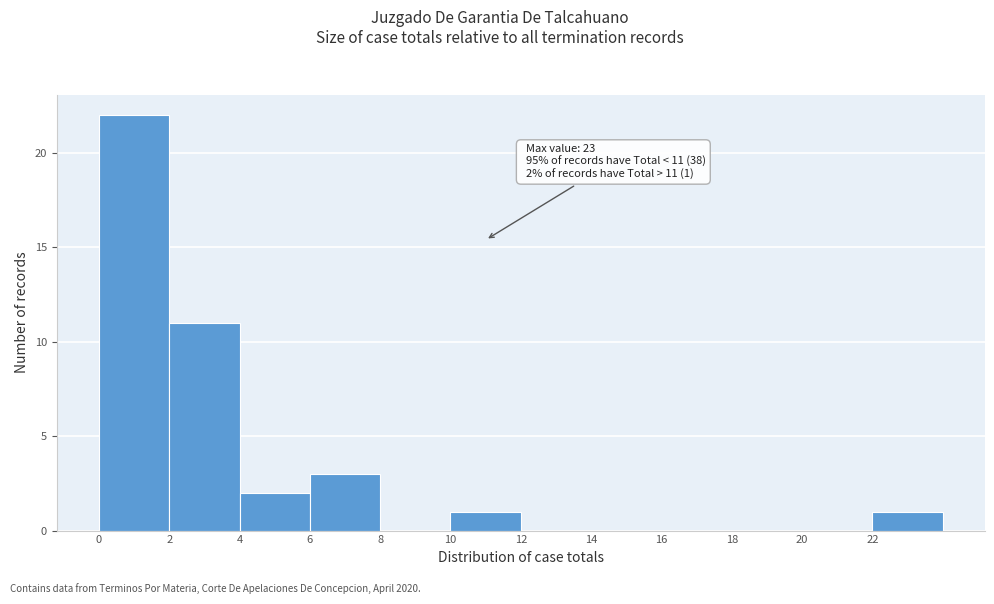

Over which range of the x-axis is the bar tallest?

0 to 2